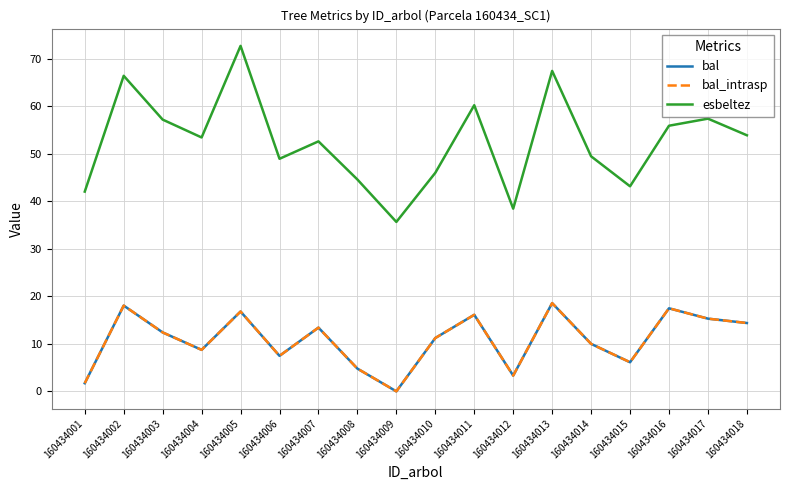

The bal series shows 15.3 at 160434017. True or false?

True